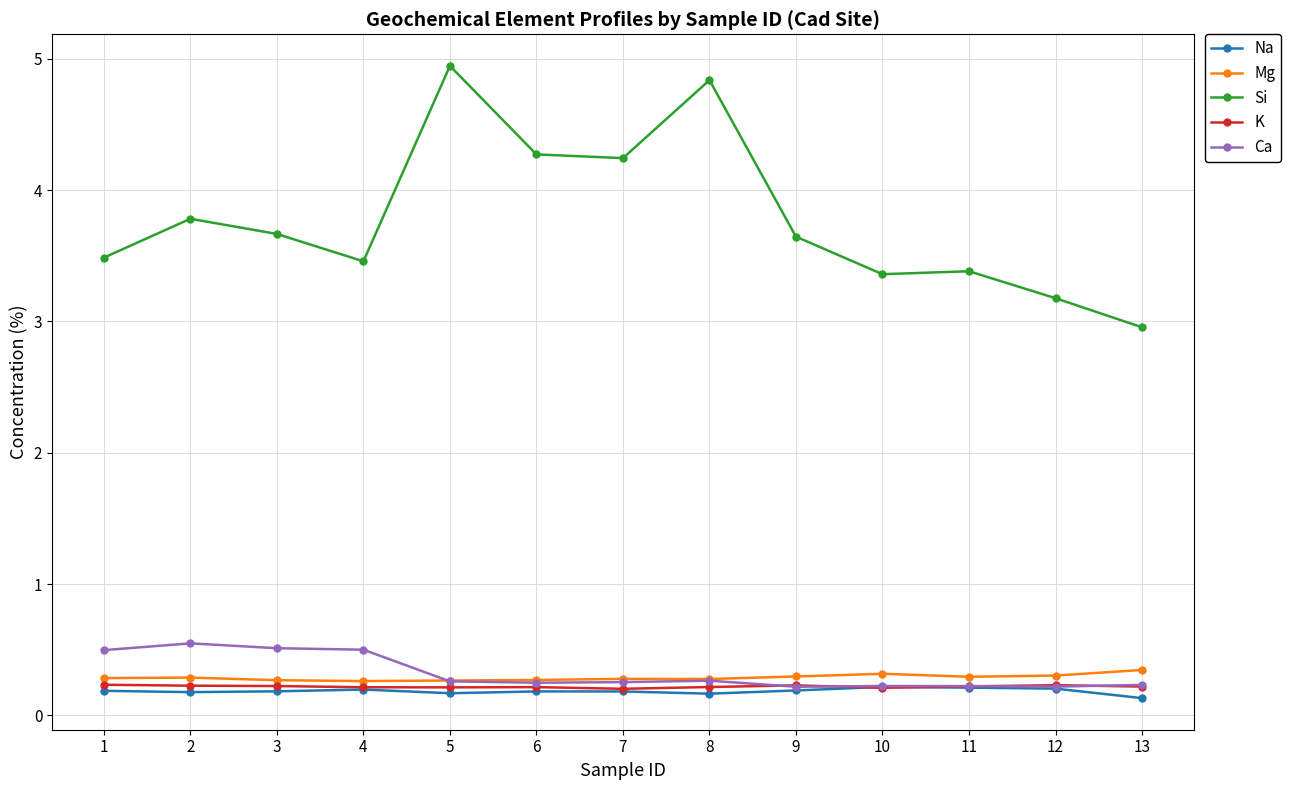

Count the Na values in the range 0 to 1.

13